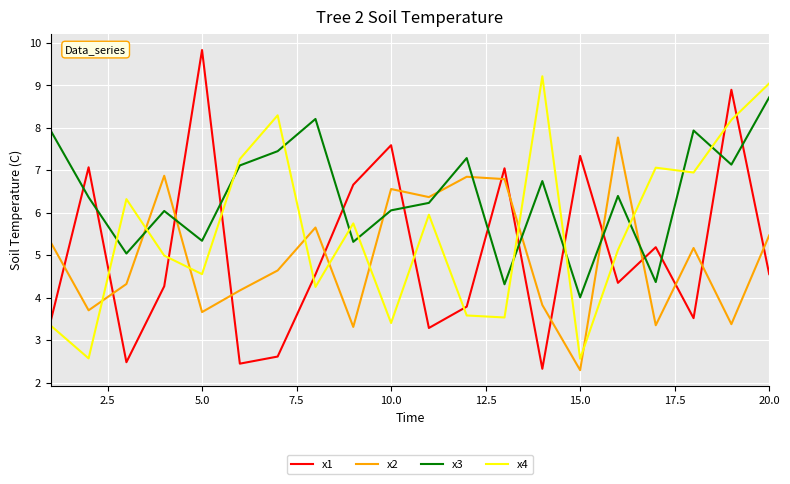

What is the greatest value displayed?

9.8